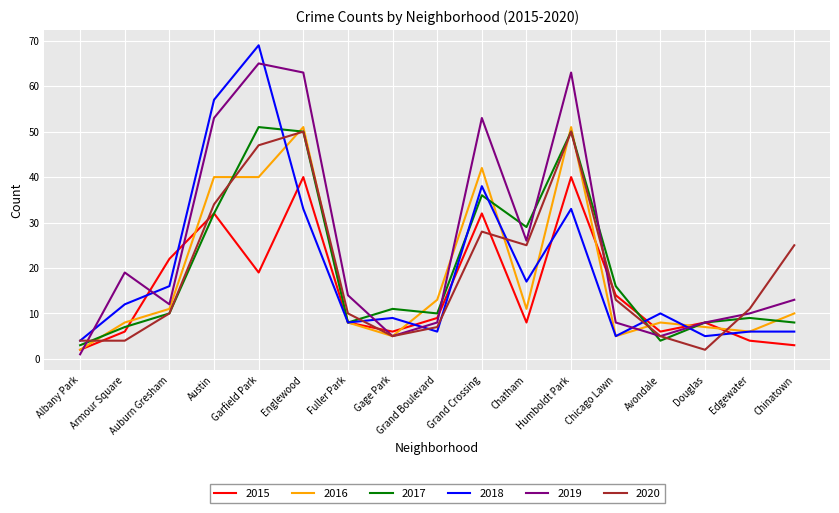

What value does the 2016 series have at Humboldt Park?

51